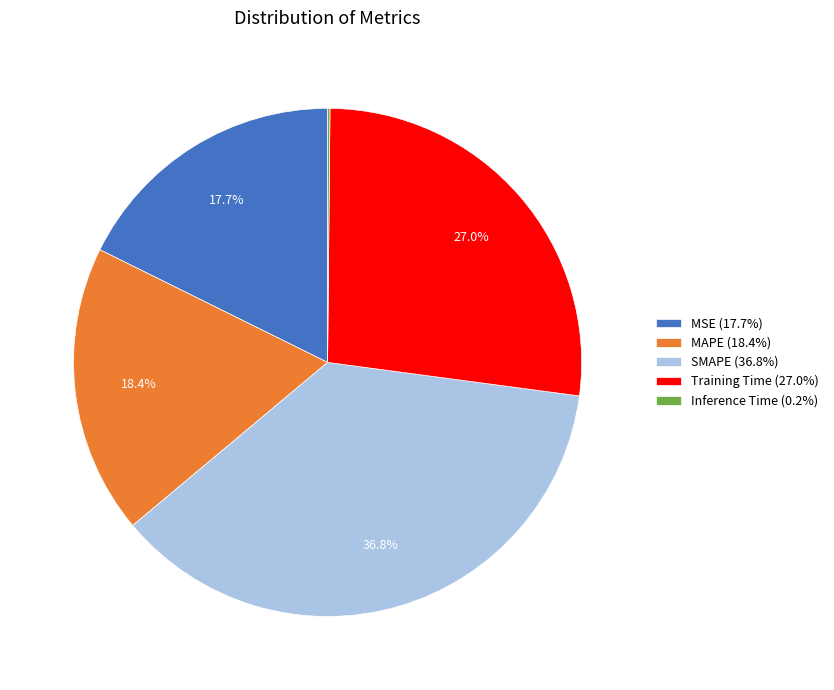

What is the largest slice in the pie chart?

SMAPE